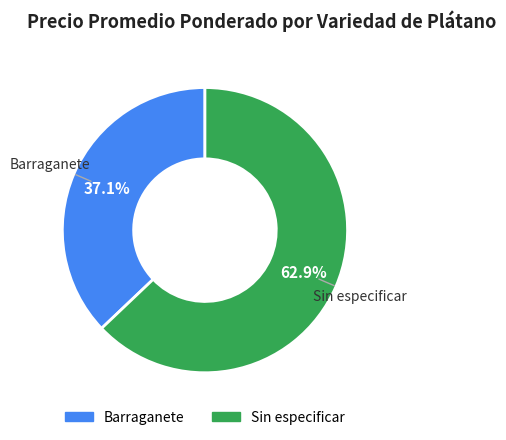

Is there a majority slice in this chart?

Yes